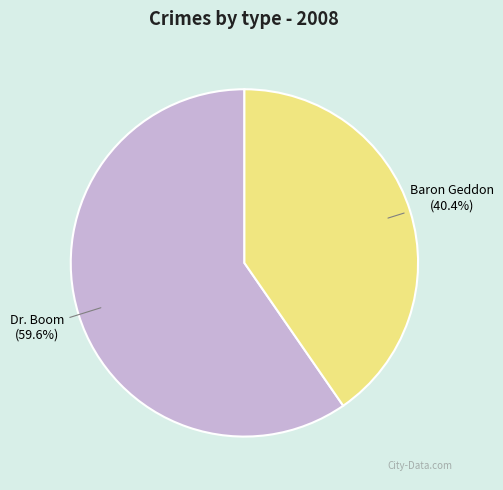

Which slice is the smallest?

Baron Geddon